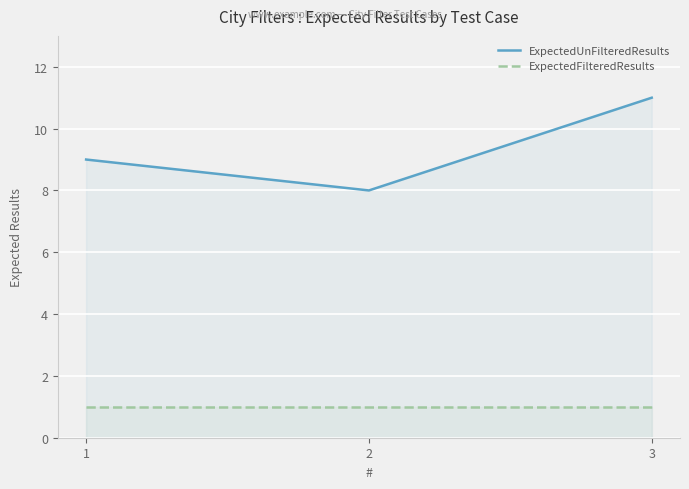

How many ExpectedUnFilteredResults values are between 8 and 11?

3